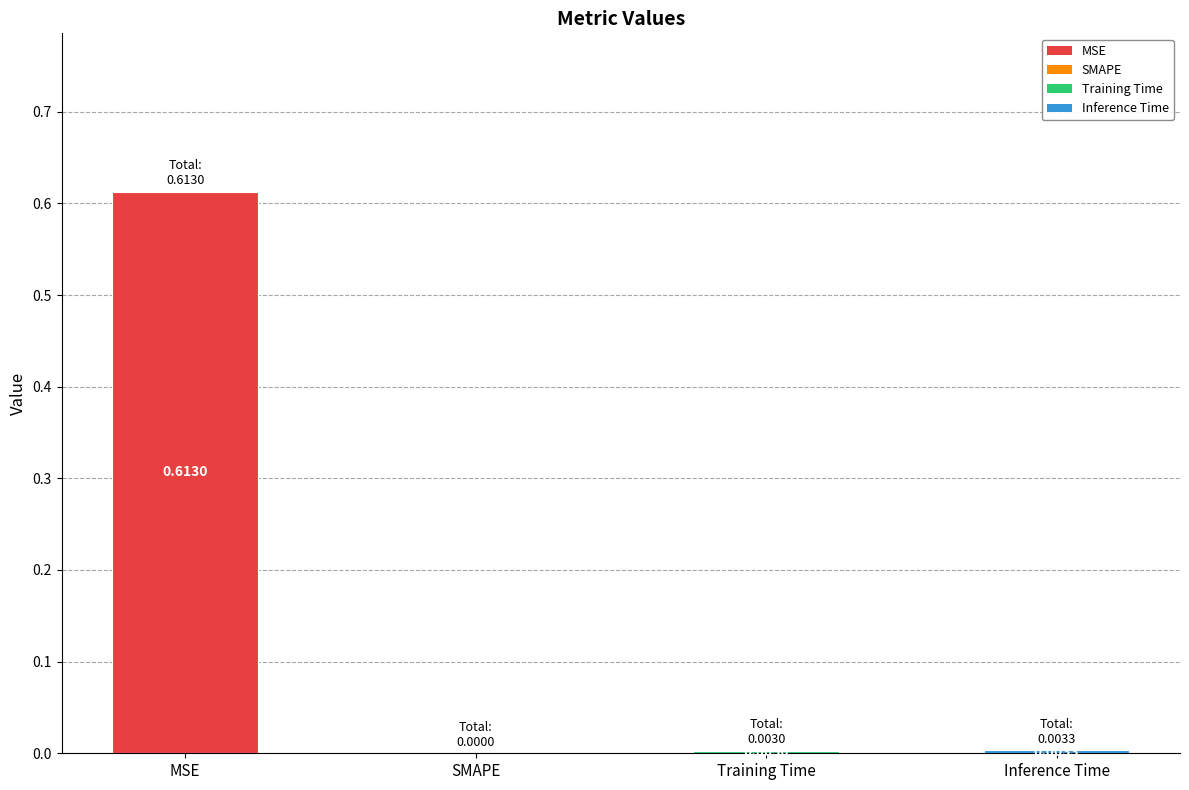

Which label corresponds to the largest value in the chart?

MSE